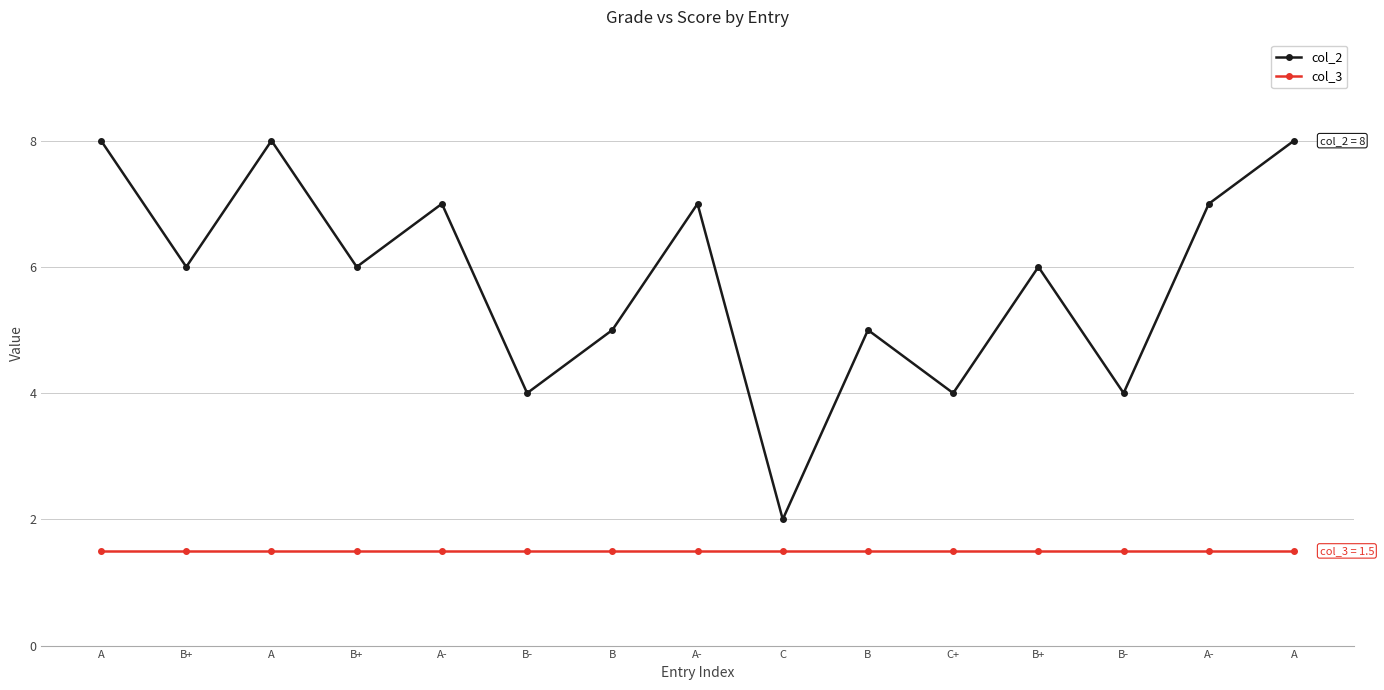

Which series has the largest range (max minus min)?

col_2